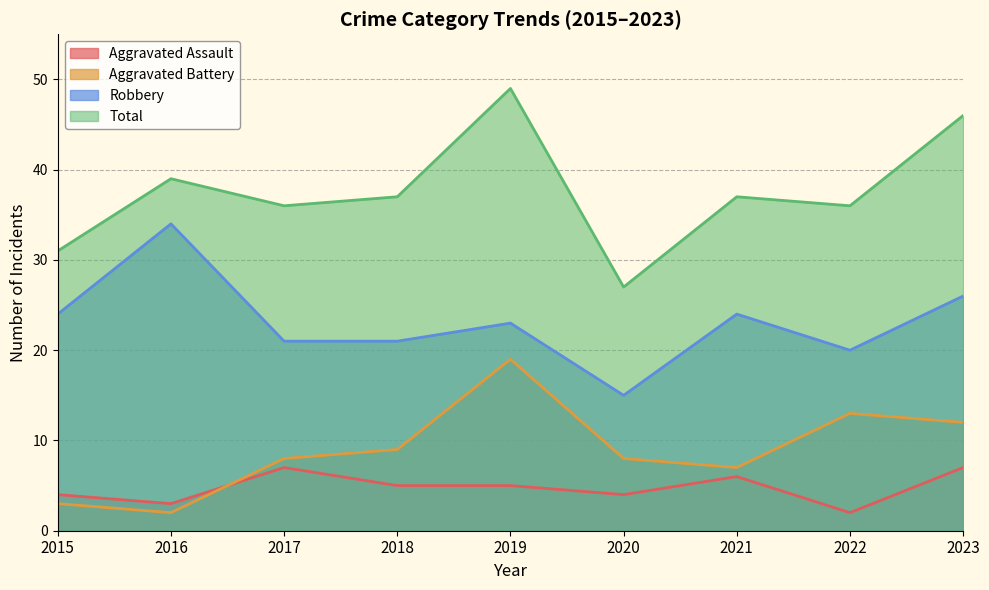

What is the total value across all series at 2022?

71